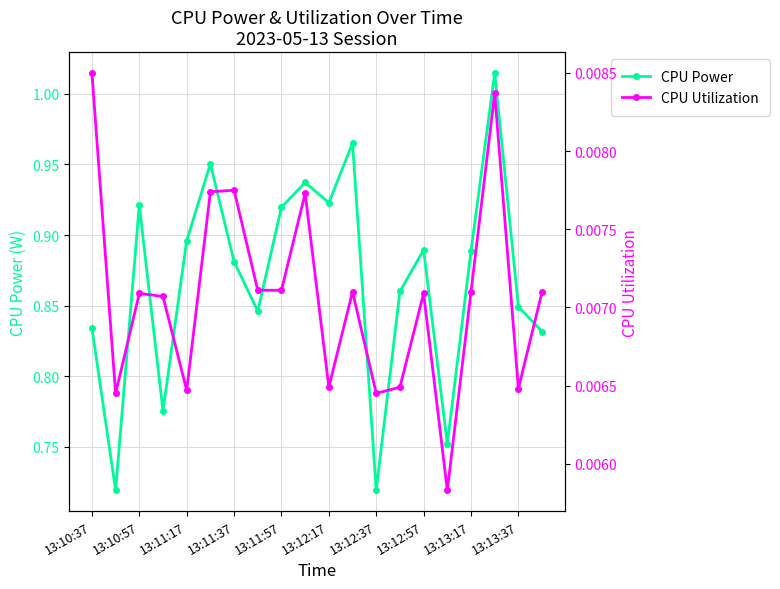

True or false: CPU Power and CPU Utilization cross at least once.

False